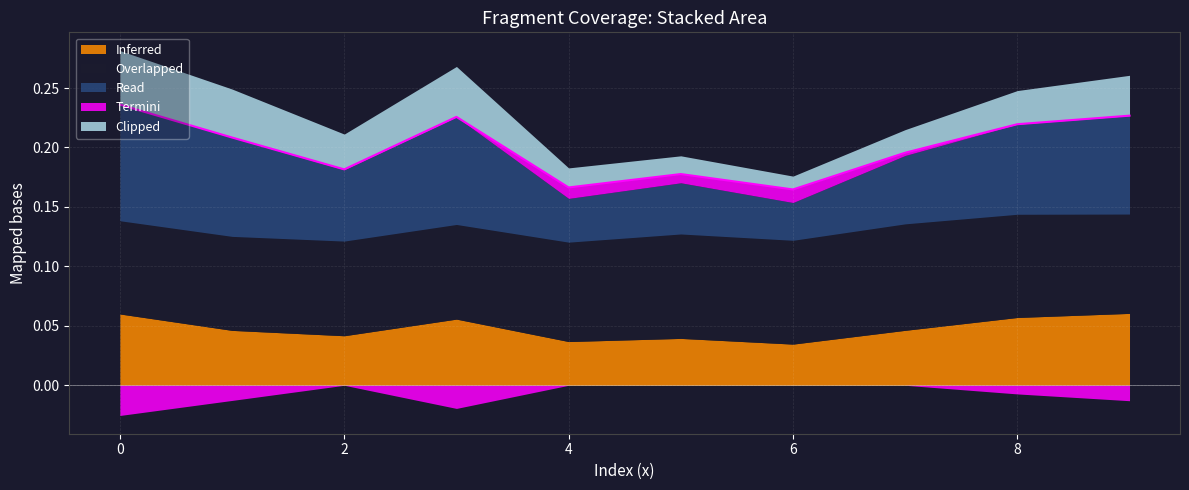

True or false: Overlapped and Clipped cross at least once.

False